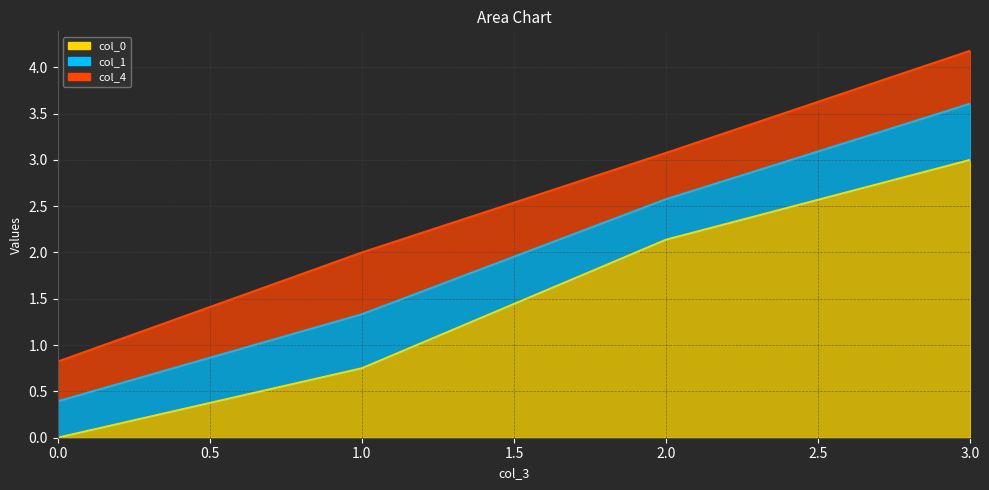

How many data points in col_0 are above 2?

2